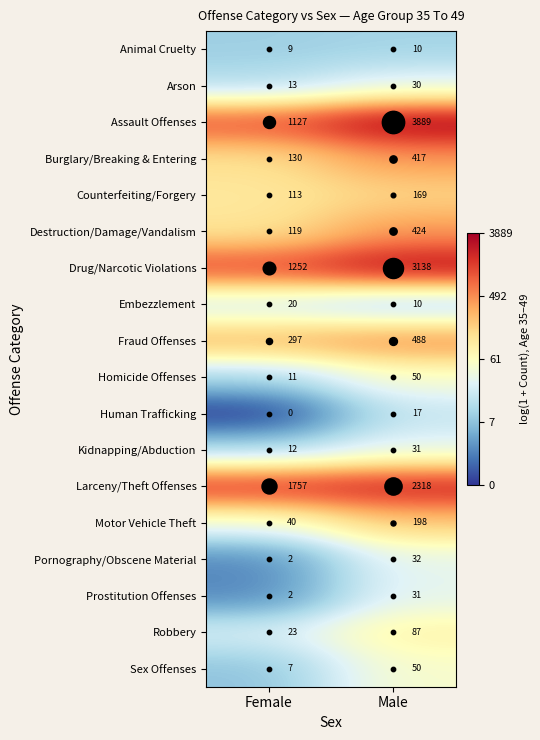

What value does the Burglary/Breaking & Entering series have at Male?

417